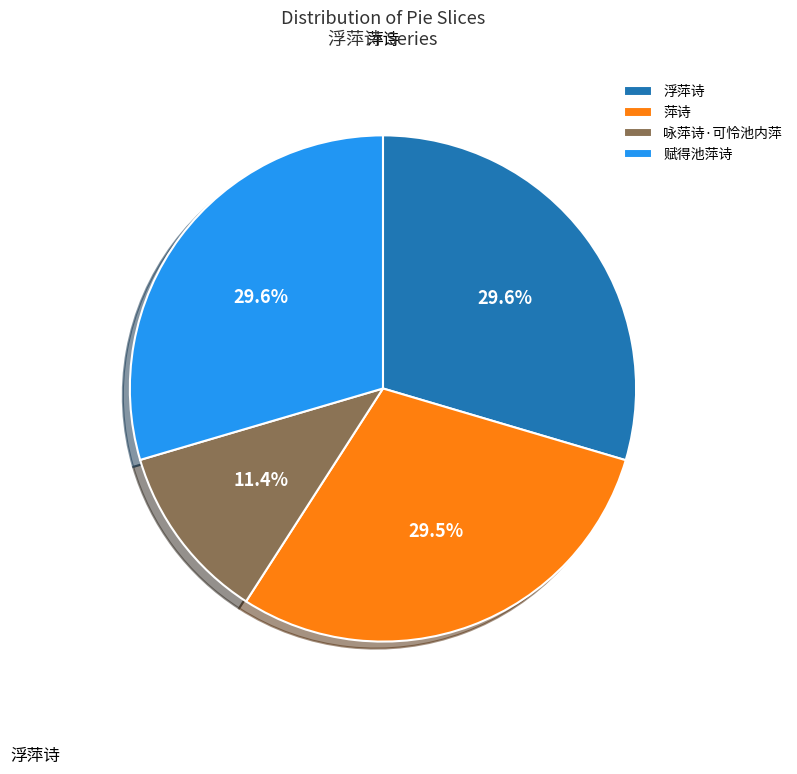

Is there any slice that represents more than half of the pie?

No